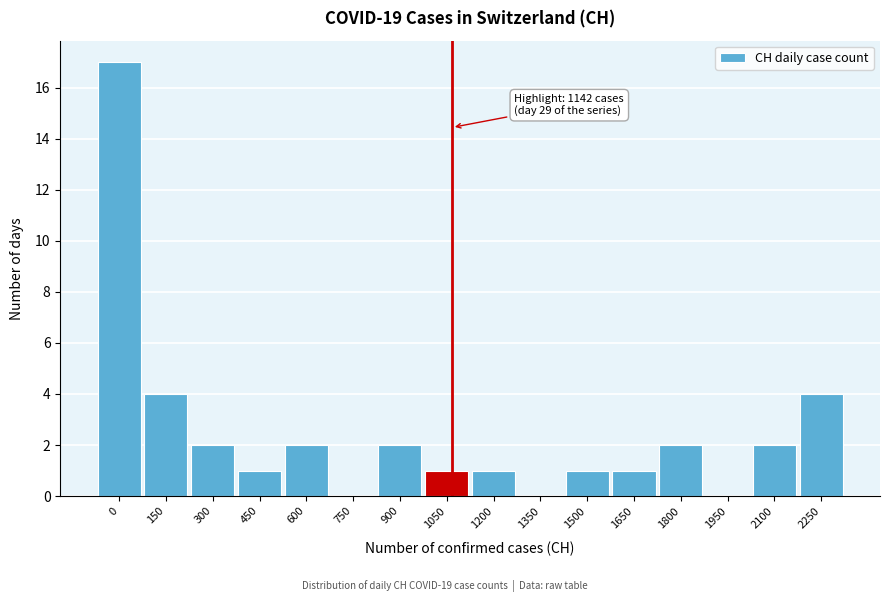

Reading left to right, what are all the values shown in this chart?

0=17	150=4	300=2	450=1	600=2	750=0	900=2	1050=1	1200=1	1350=0	1500=1	1650=1	1800=2	1950=0	2100=2	2250=4